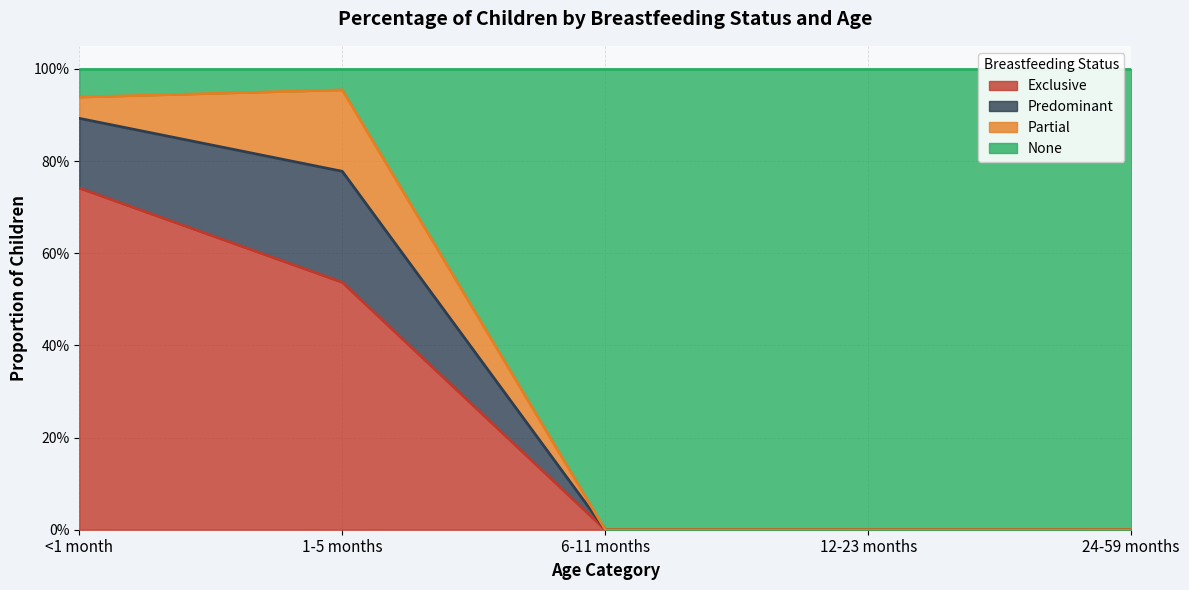

What are all the series names shown in the legend?

Exclusive, Predominant, Partial, None